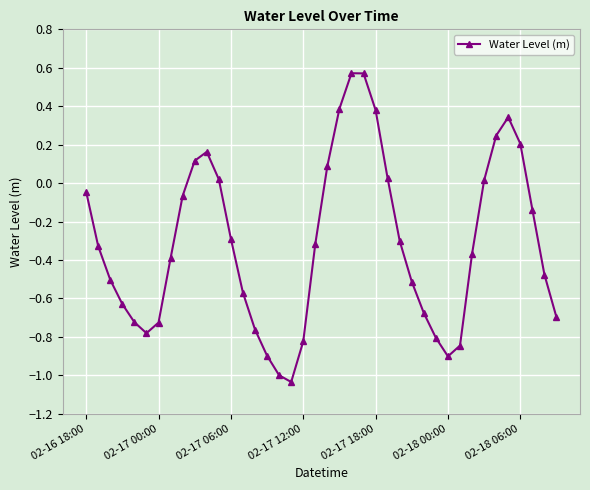

How many interior local peaks (higher than both neighbors) does the data have?

3